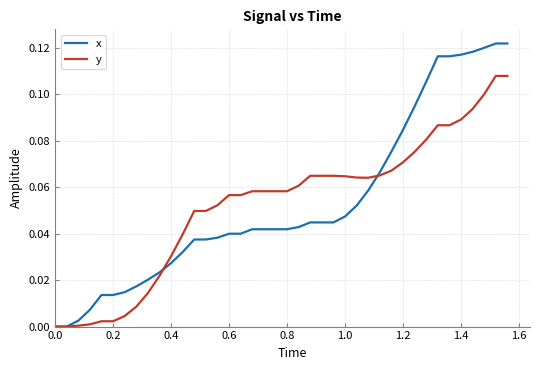

Does the chart display data point markers on the line(s)?

No